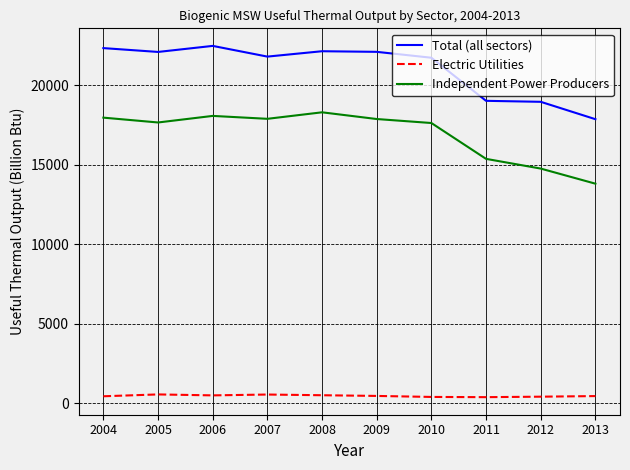

True or false: Electric Utilities and Independent Power Producers intersect in this chart.

False